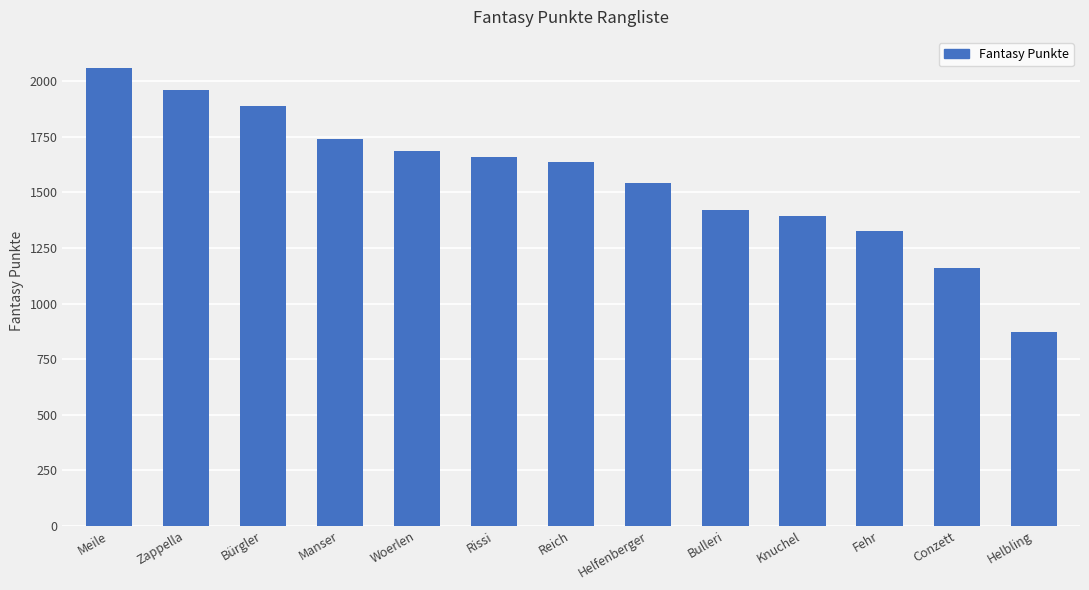

What is the change in value from Bürgler to Knuchel?

-493